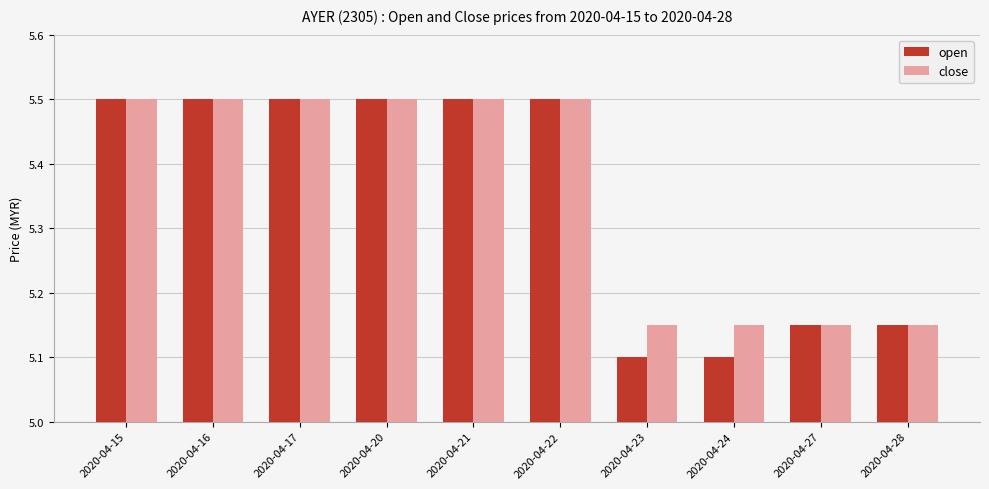

What is the total value across all series at 2020-04-17?

11.0